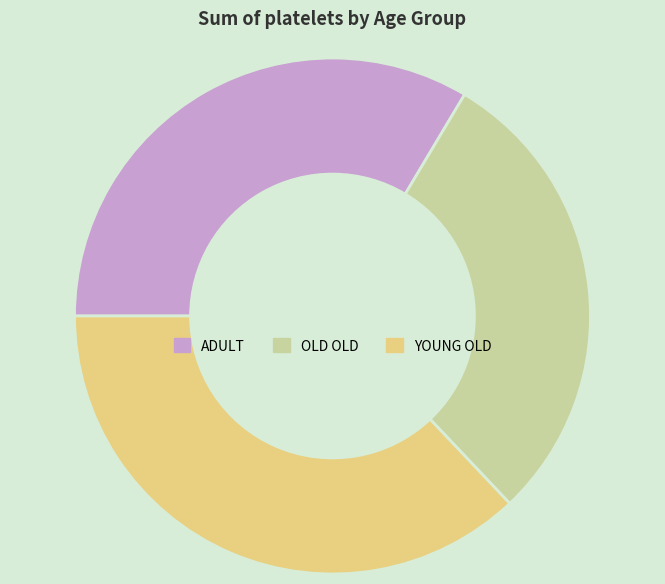

Between ADULT and OLD OLD, which is larger?

ADULT